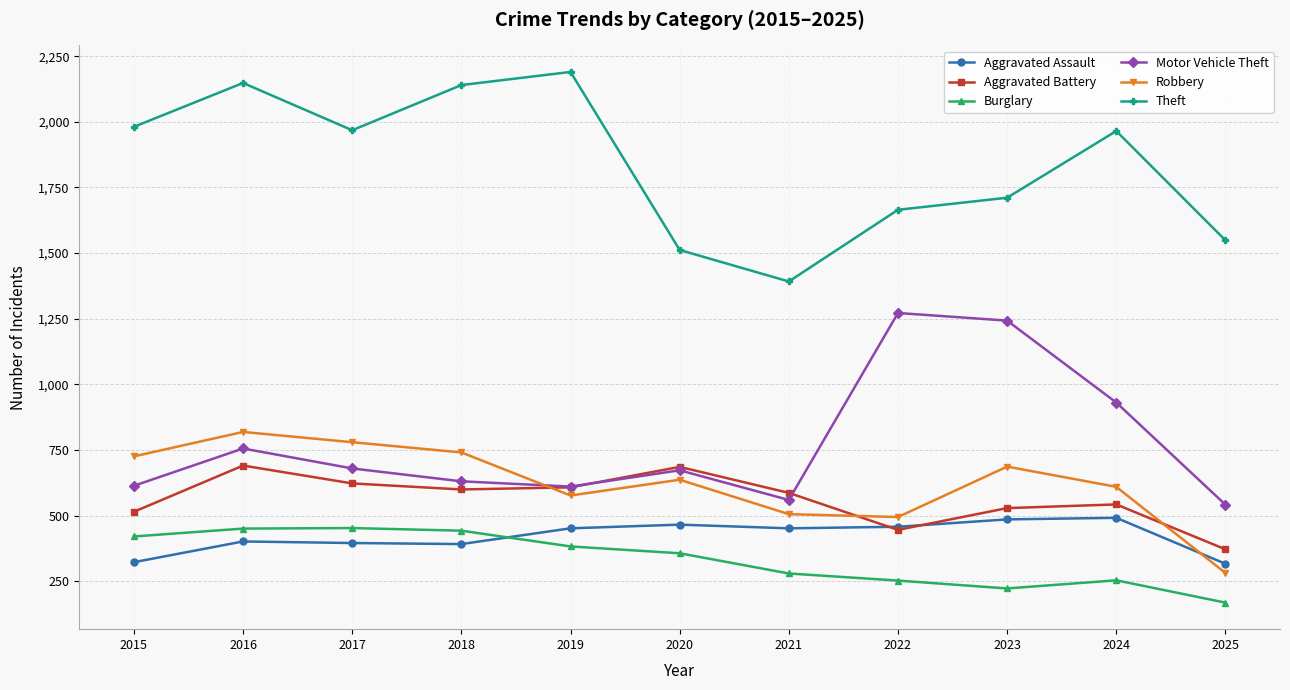

True or false: Aggravated Assault and Theft cross at least once.

False